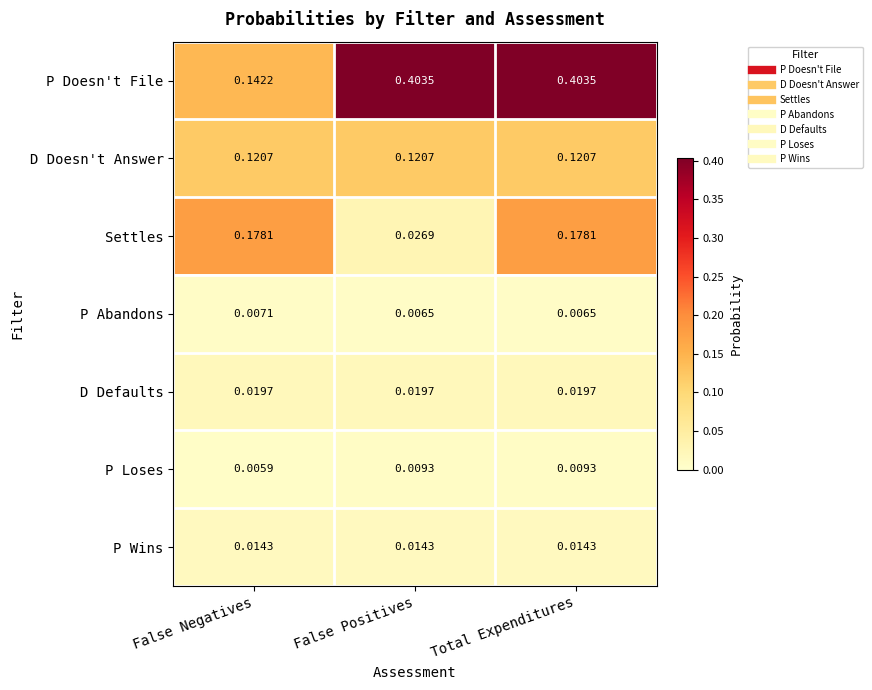

List the series in order of their peak value, lowest first.

P Abandons, P Loses, P Wins, D Defaults, D Doesn't Answer, Settles, P Doesn't File